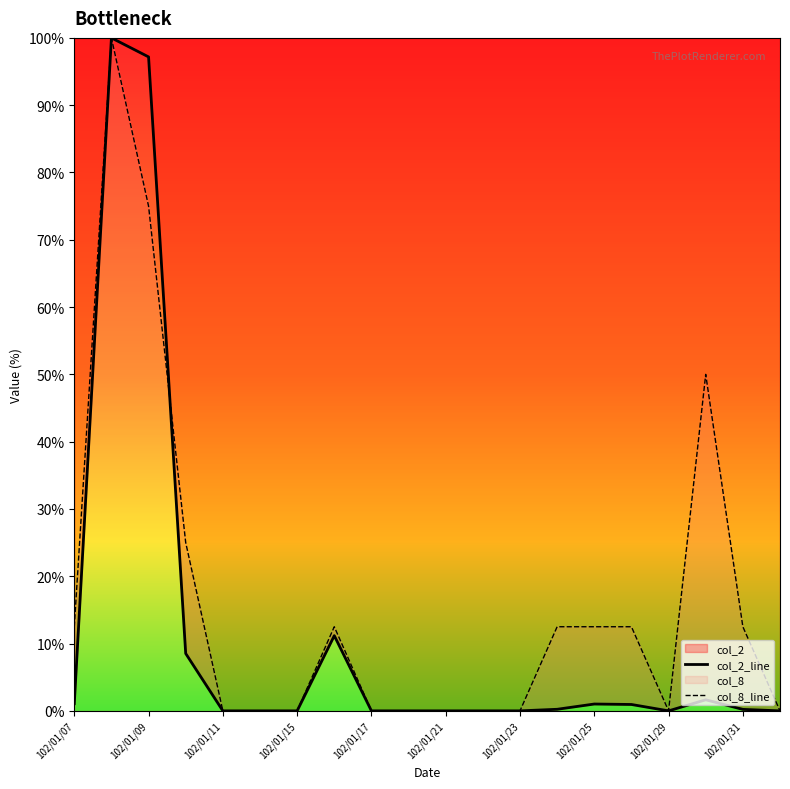

Reading left to right, what are all the values shown in this chart?

col_2_line: 1.1	100.0	97.2	8.5	0.0	0.0	0.0	11.2	0.0	0.0	0.0	0.0	0.0	0.2	1.0	0.9	0.0	1.6	0.2	0.0
col_8_line: 12.5	100.0	75.0	25.0	0.0	0.0	0.0	12.5	0.0	0.0	0.0	0.0	0.0	12.5	12.5	12.5	0.0	50.0	12.5	0.0